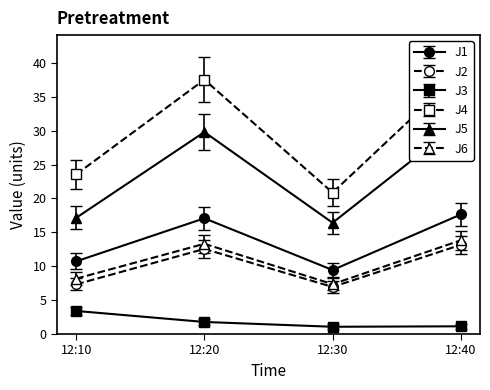

At which category is the sum across all series the highest?

12:40